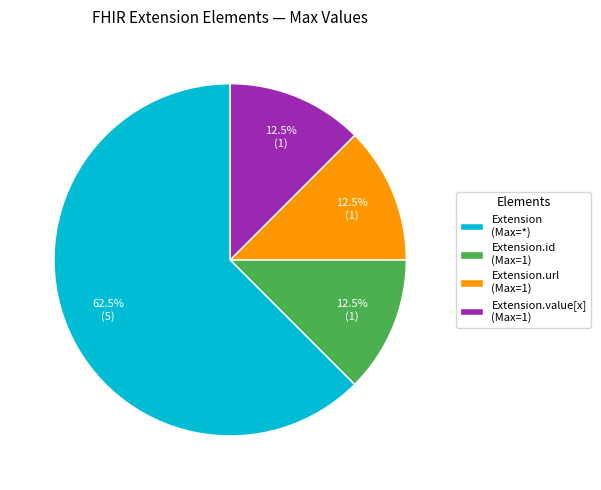

Does Extension (Max=*) represent more than half of the total?

Yes